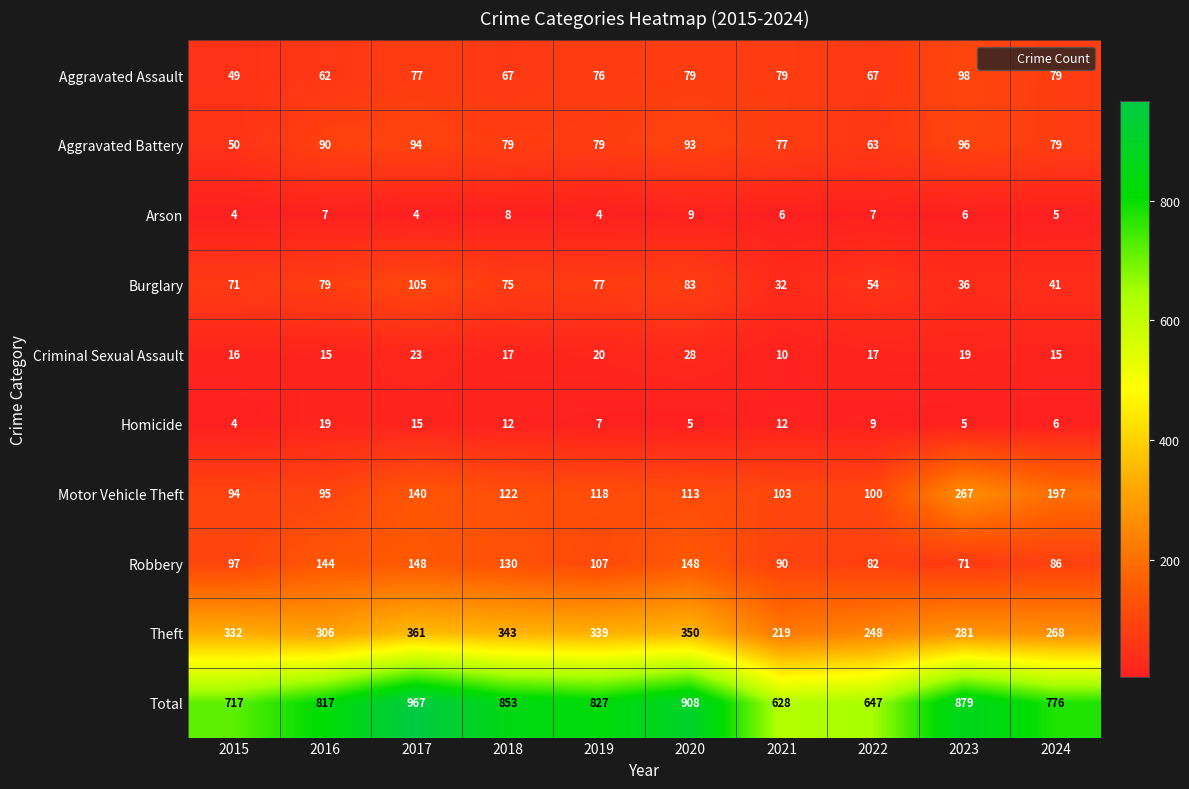

At which label is Motor Vehicle Theft closest to 180?

2024